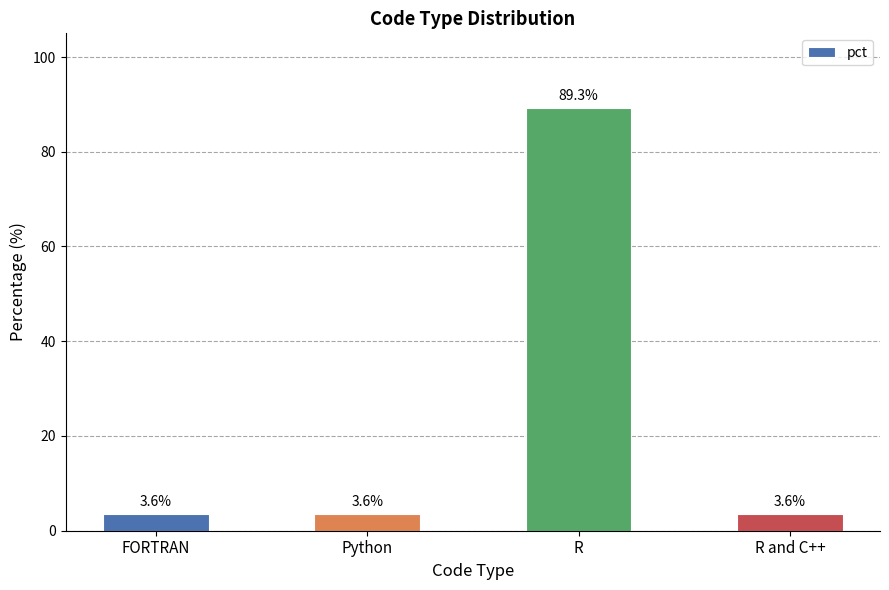

Reading left to right, extract all data points from this chart.

3.6	3.6	89.3	3.6